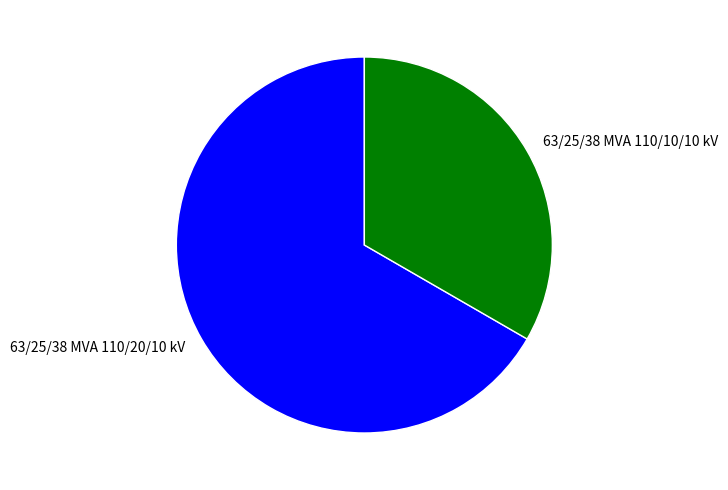

How many segments does this pie chart have?

2